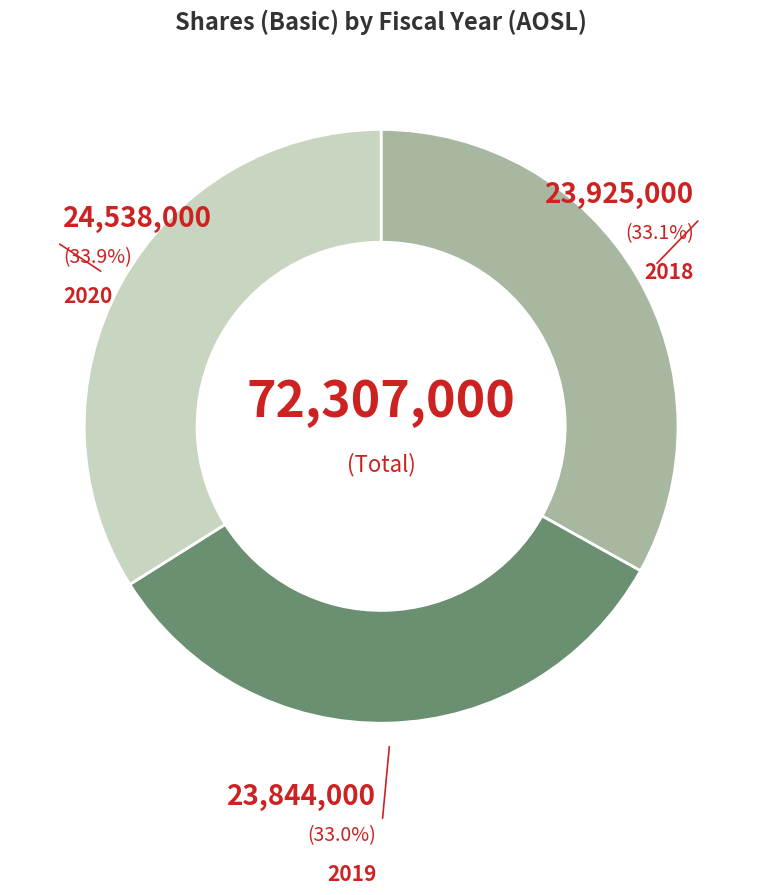

To the nearest percent, what percentage of the pie is 2019?

33%